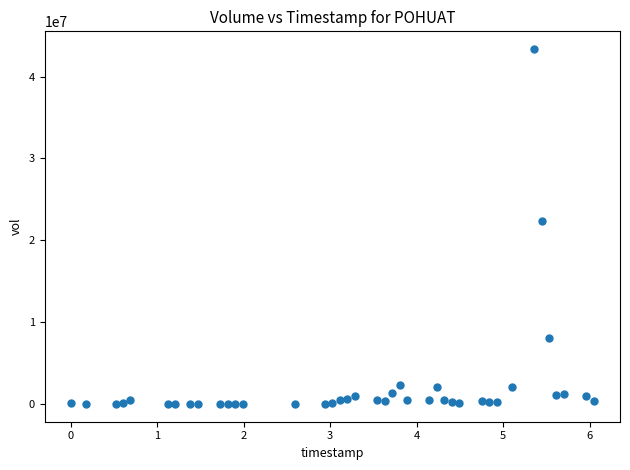

What Y value in the scatter plot is closest to 21684903?

22354273